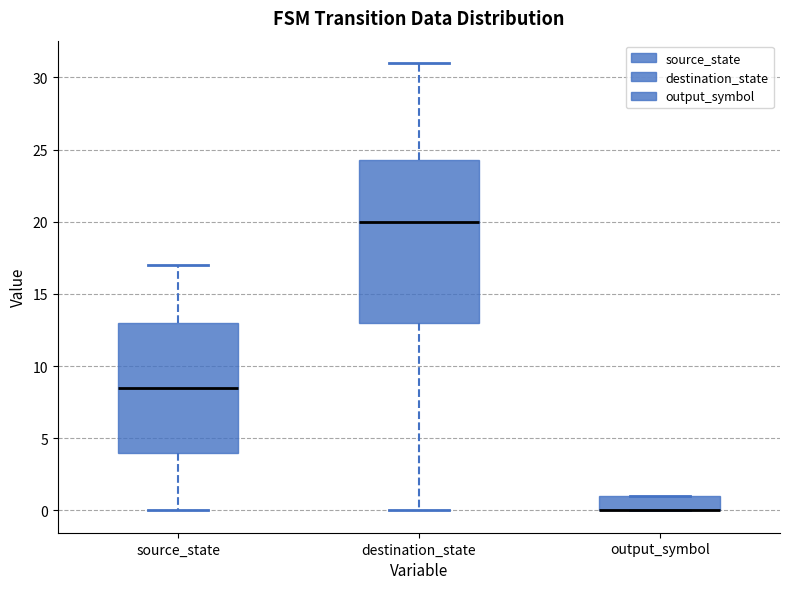

Which box is the tallest, from its lower edge to its upper edge?

destination_state